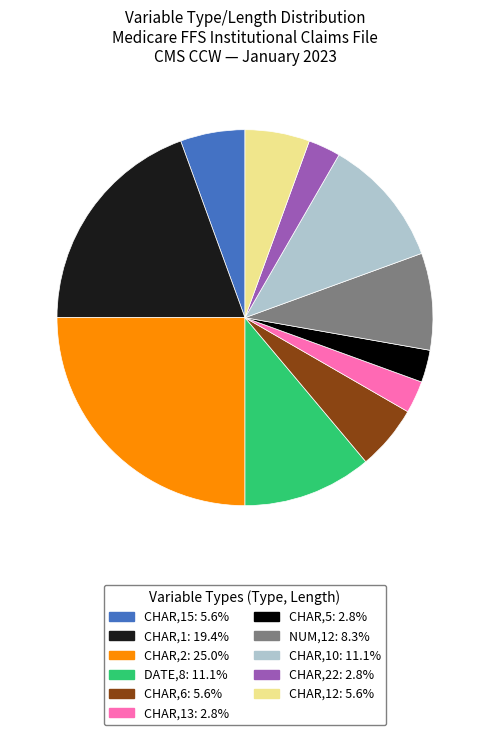

Approximately how many times larger is the value at CHAR,5: 2.8% compared to CHAR,22: 2.8%?

1.0